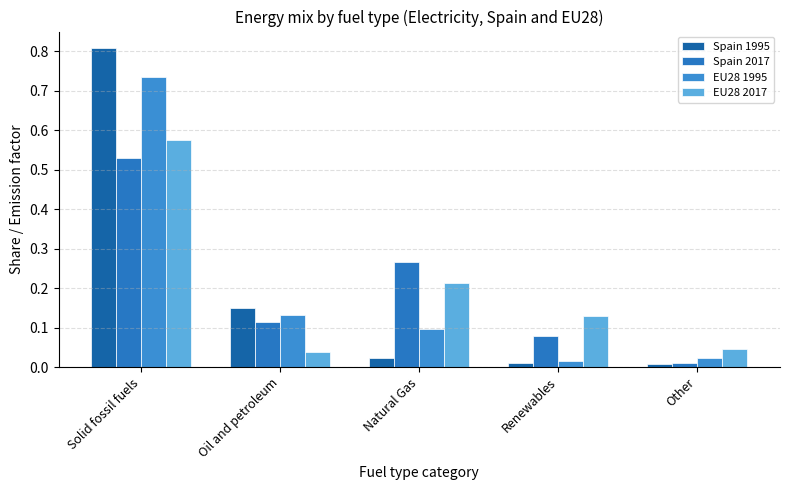

How many groups of bars are there?

5